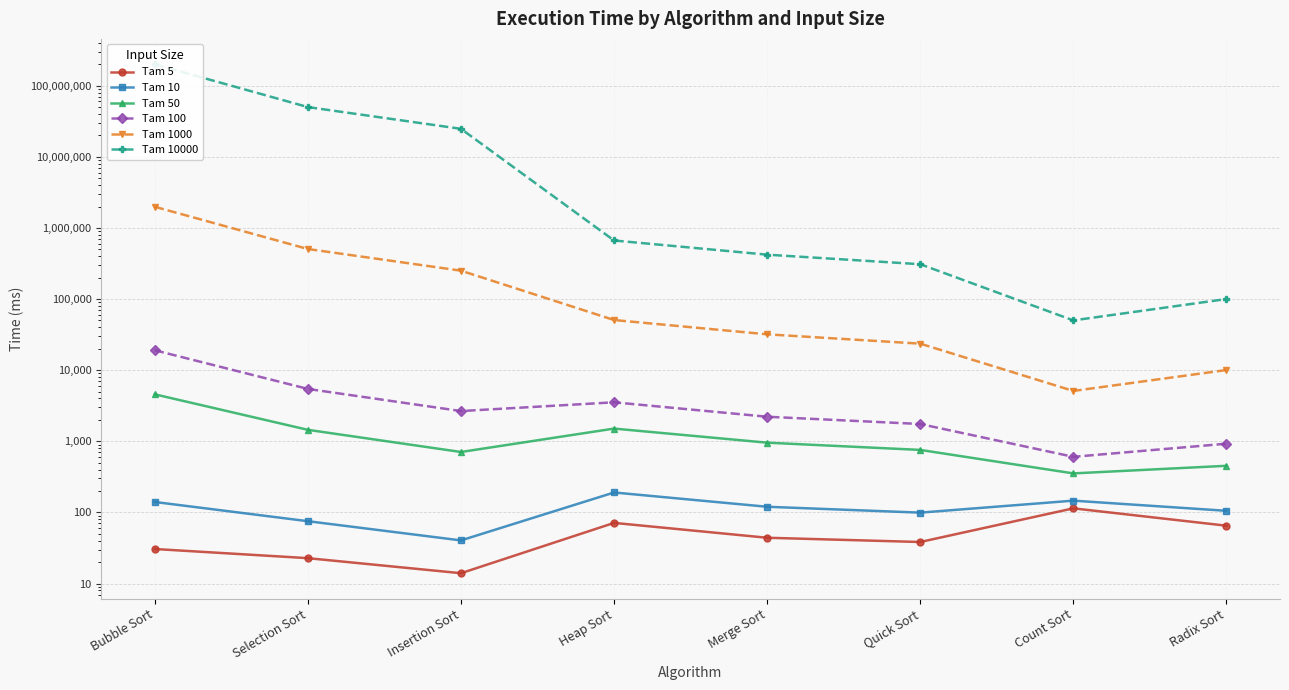

At which label does Tam 10000 first exceed 666054?

Bubble Sort